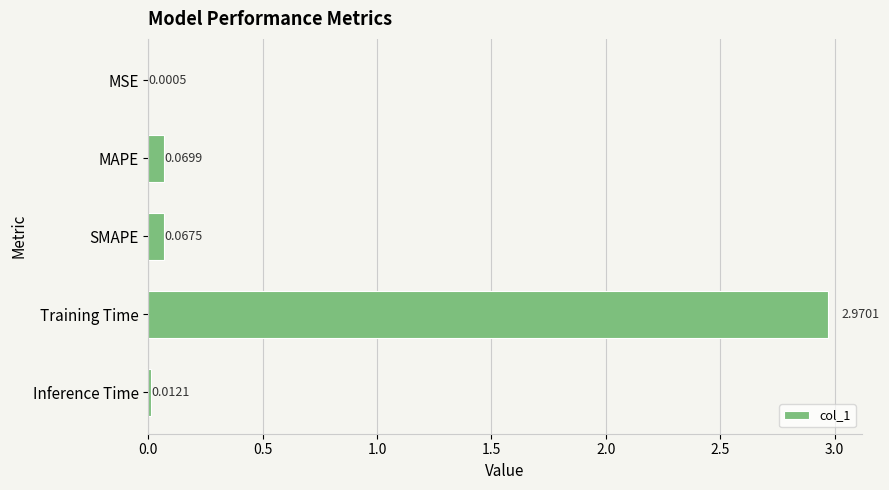

Where is the data nearest to the value 1?

MAPE